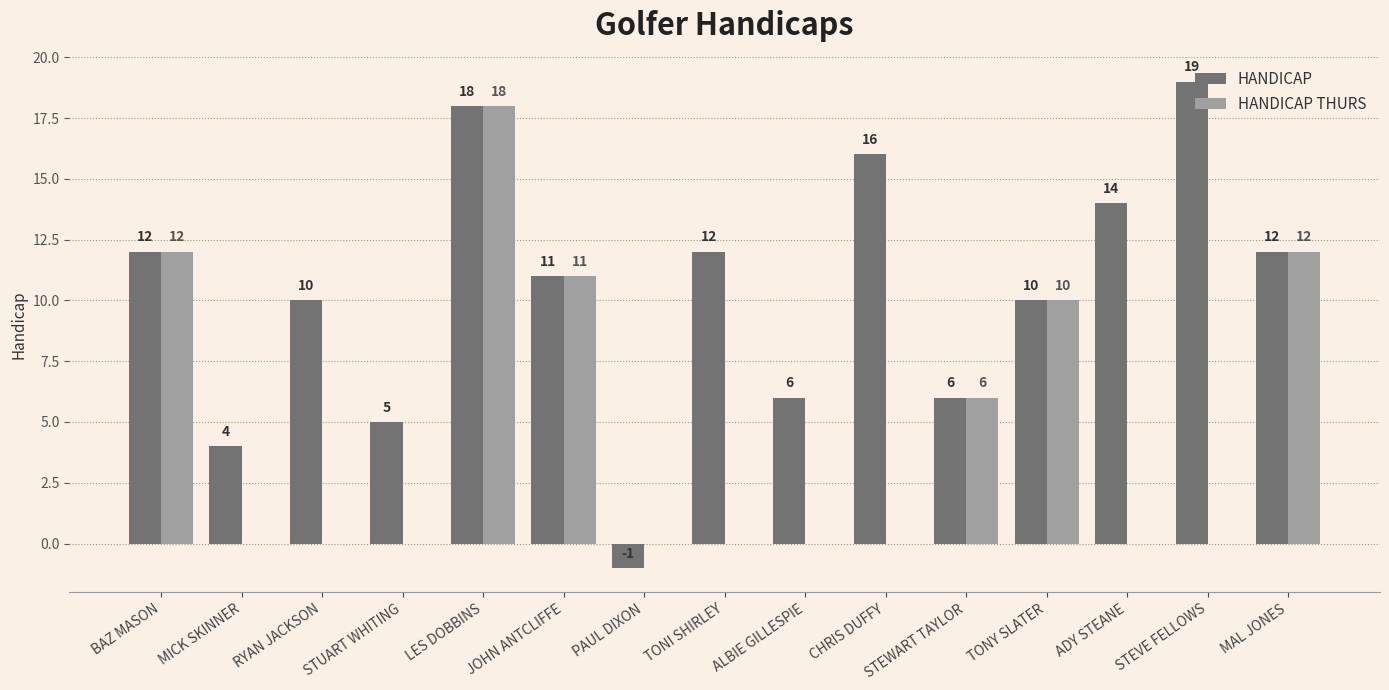

Where is HANDICAP THURS nearest to the value 9?

TONY SLATER